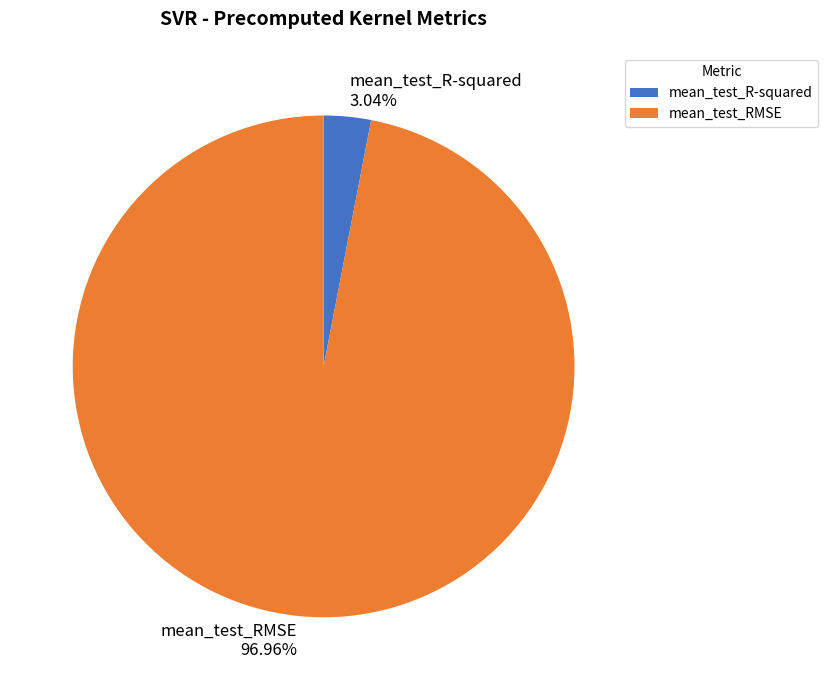

Which category accounts for the majority?

mean_test_RMSE